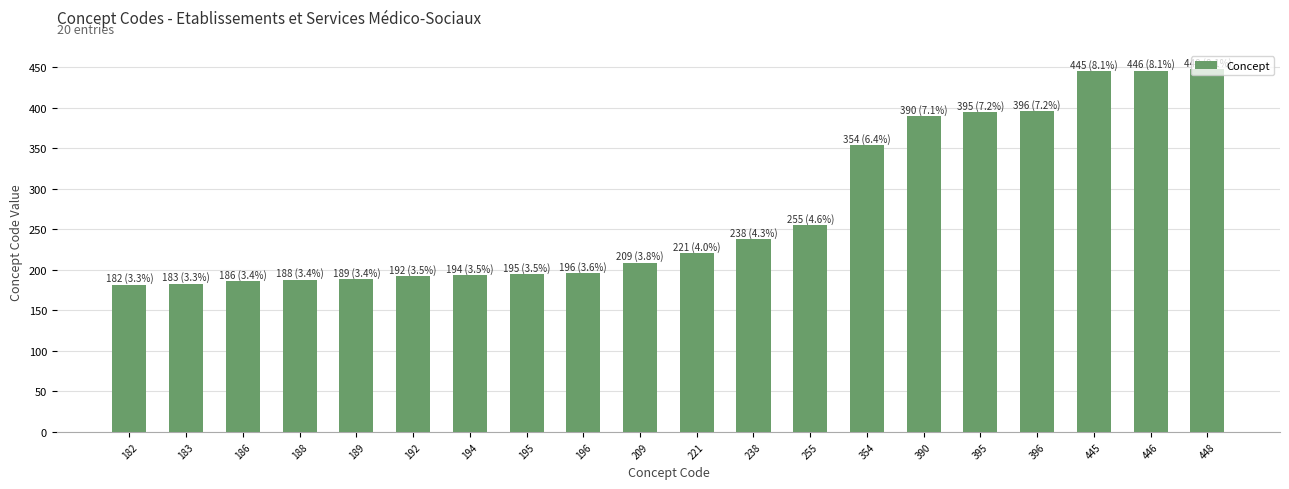

Are the bars horizontal?

No